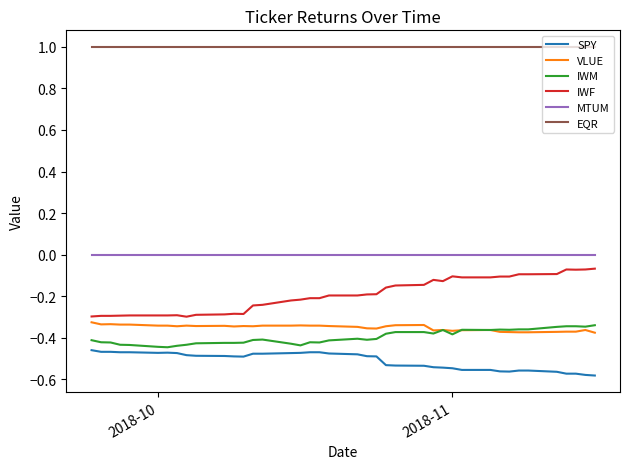

Which series has the largest range (max minus min)?

IWF